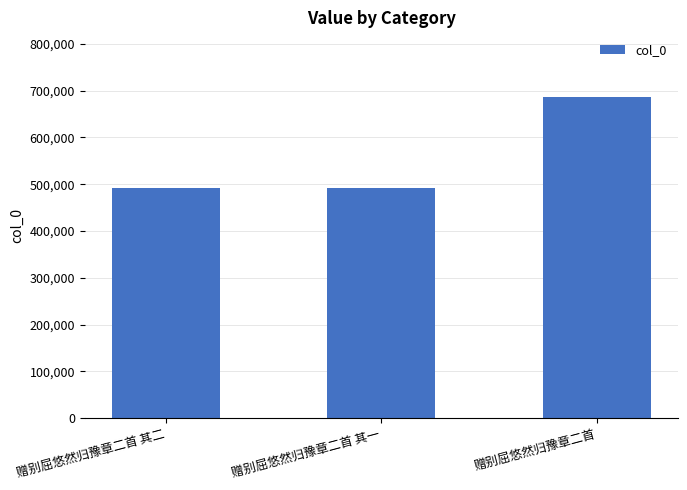

True or false: the data shows 492200 at 赠别屈悠然归豫章二首 其一.

True